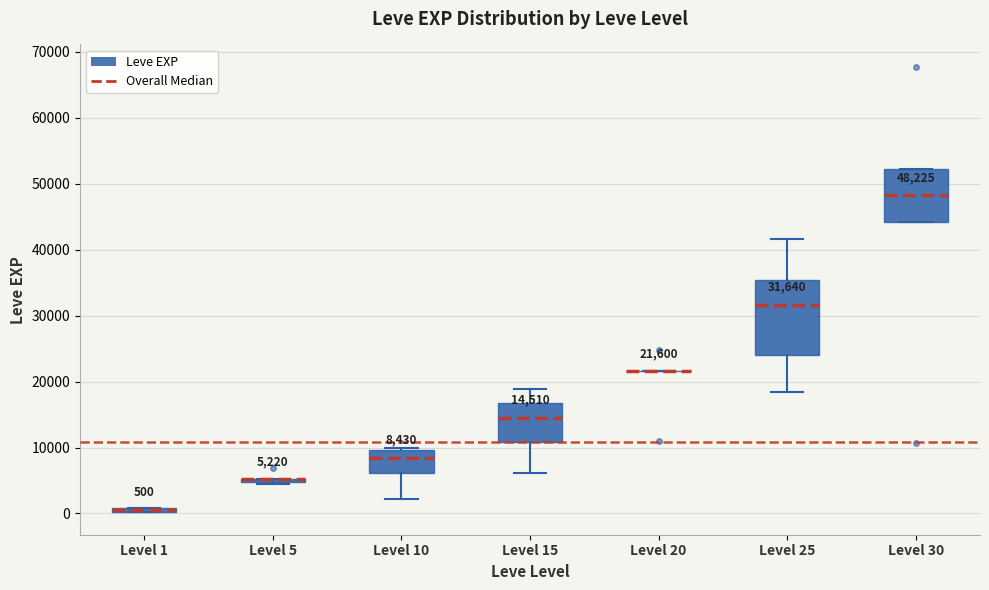

Which box is the tallest, from its lower edge to its upper edge?

Level 25